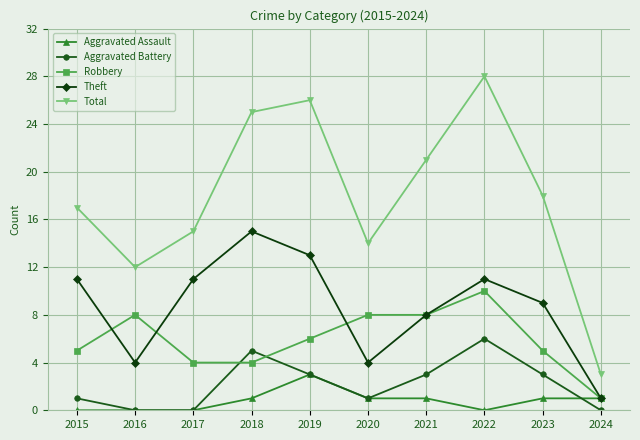

True or false: Total and Aggravated Assault cross at least once.

False